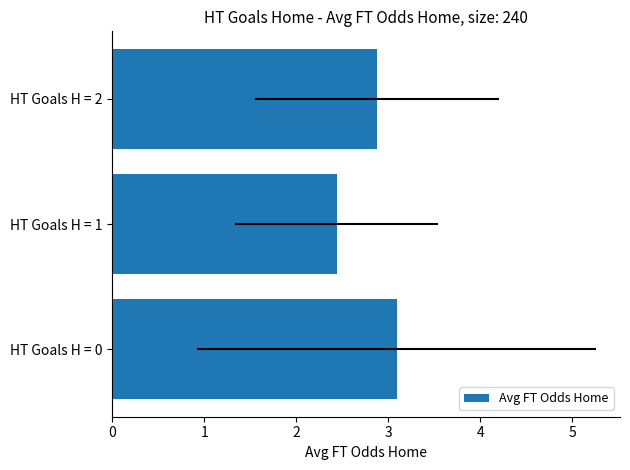

What is the change in value from HT Goals H = 0 to HT Goals H = 2?

-0.2